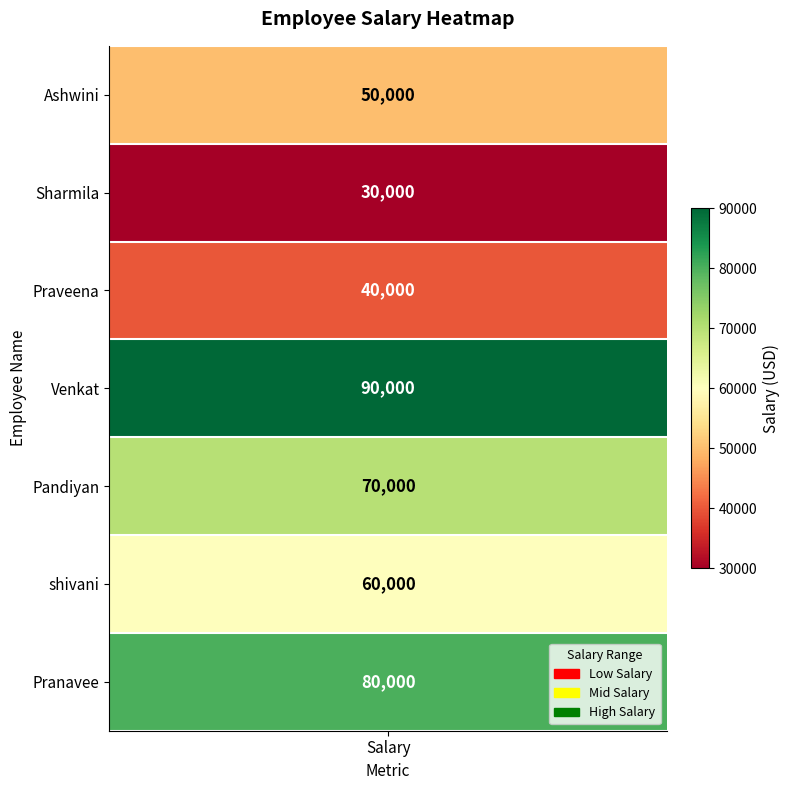

Reading left to right, extract all data points from this chart.

50000	30000	40000	90000	70000	60000	80000